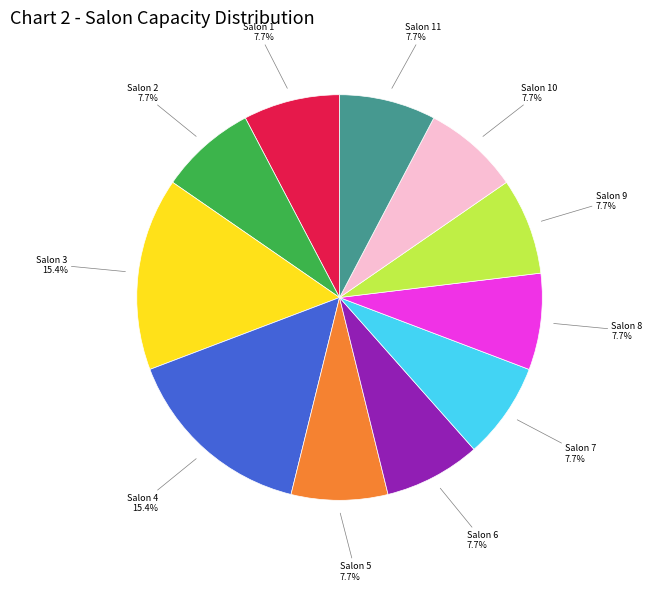

Is there a majority slice in this chart?

No